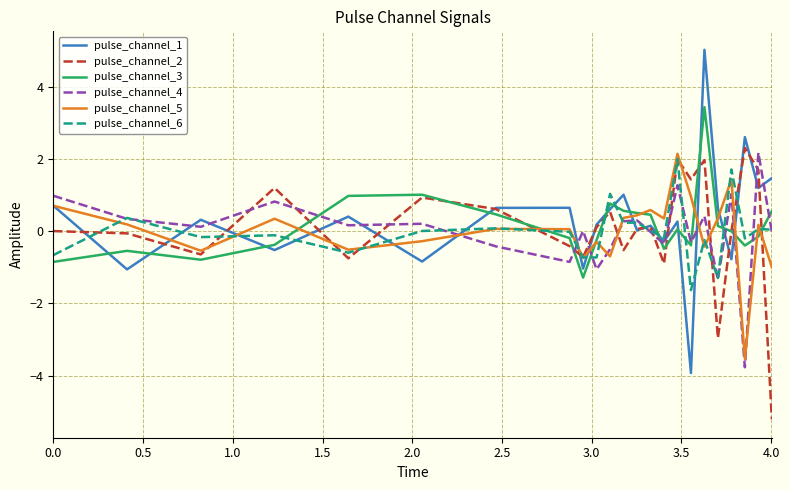

What is the average value of the pulse_channel_3 series?

0.1